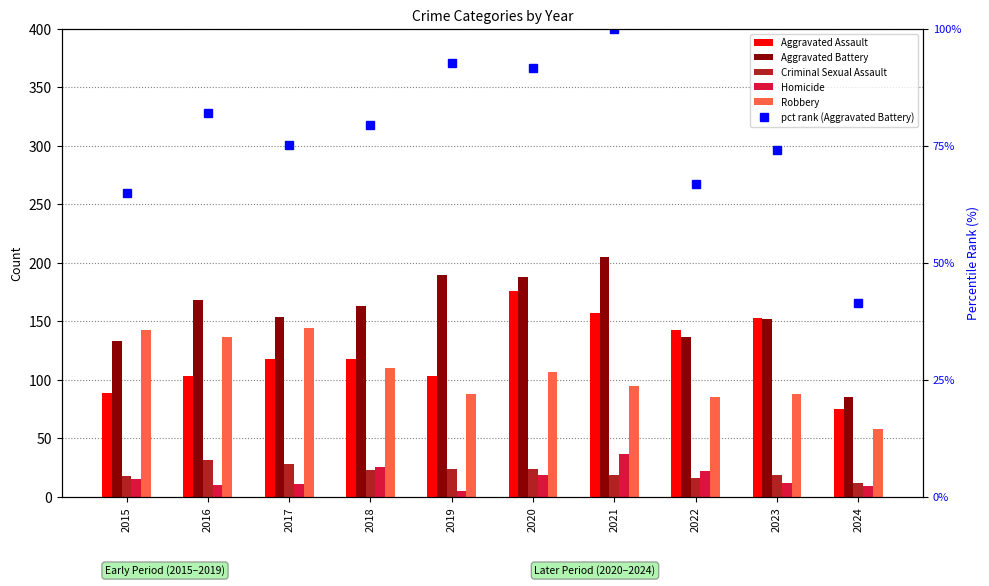

How many groups of bars are there?

10